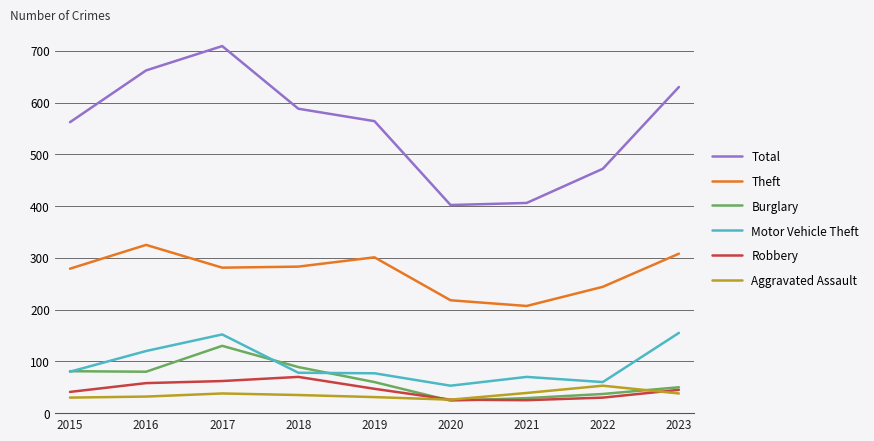

What is the difference between the second highest and second lowest values in the Robbery series?

36